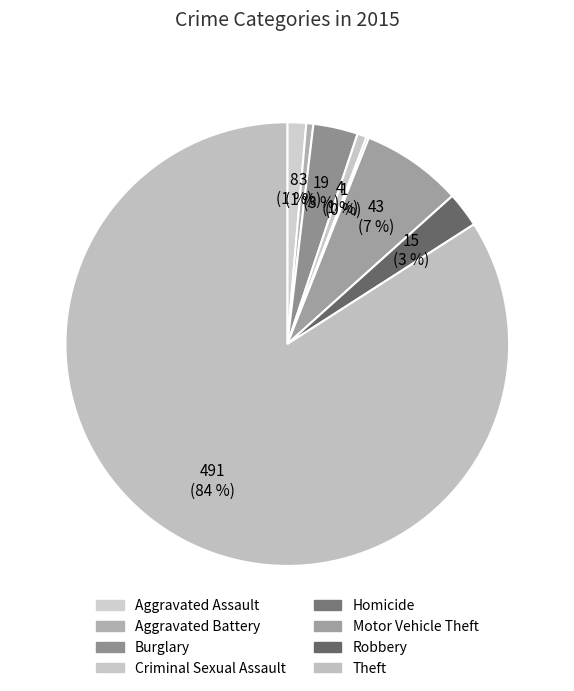

To the nearest percent, what is the difference between the Aggravated Battery and Motor Vehicle Theft slice percentages?

7%